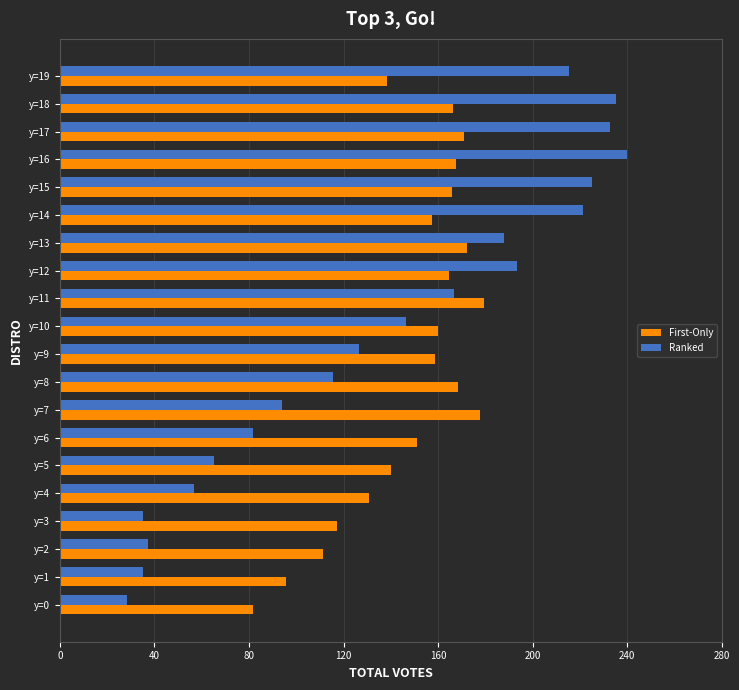

Rank the series by their average value, from highest to lowest.

First-Only, Ranked